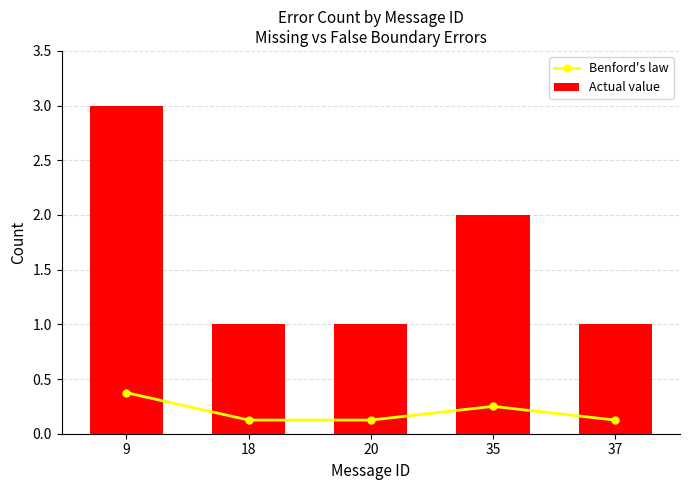

What value does the Benford's law series have at 37?

0.1